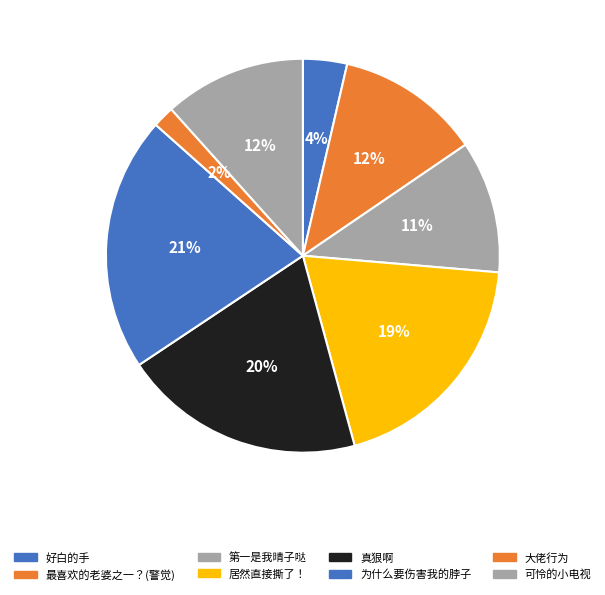

How many segments does this pie chart have?

8